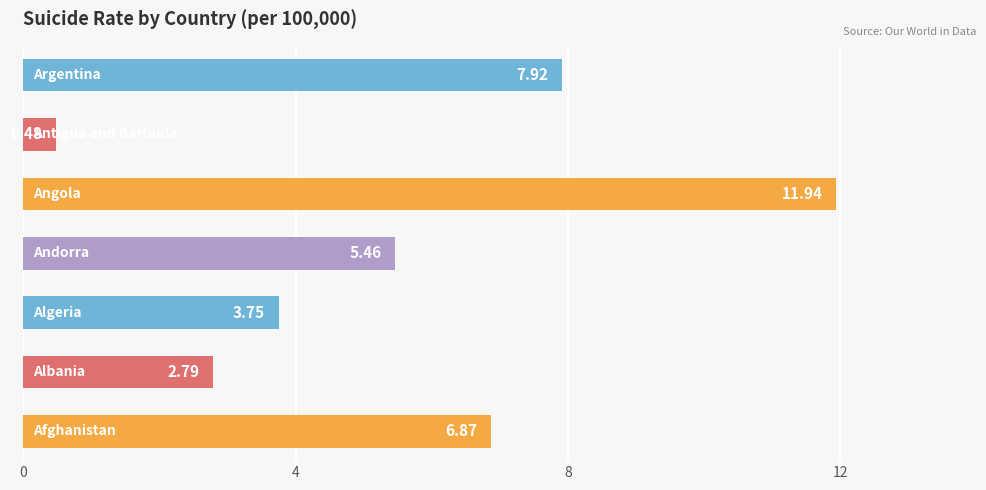

What is the difference between the second highest and minimum values?

7.4